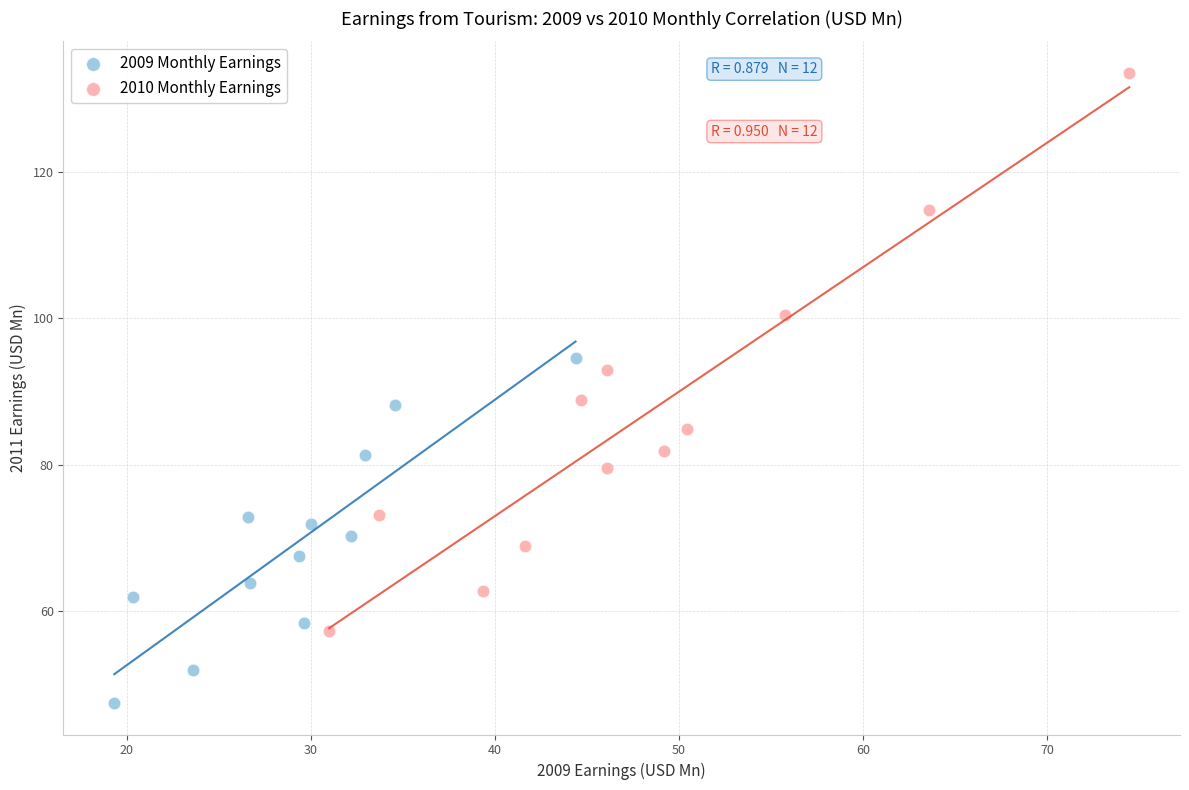

What are all the series names shown in the legend?

2009 Monthly Earnings, 2010 Monthly Earnings